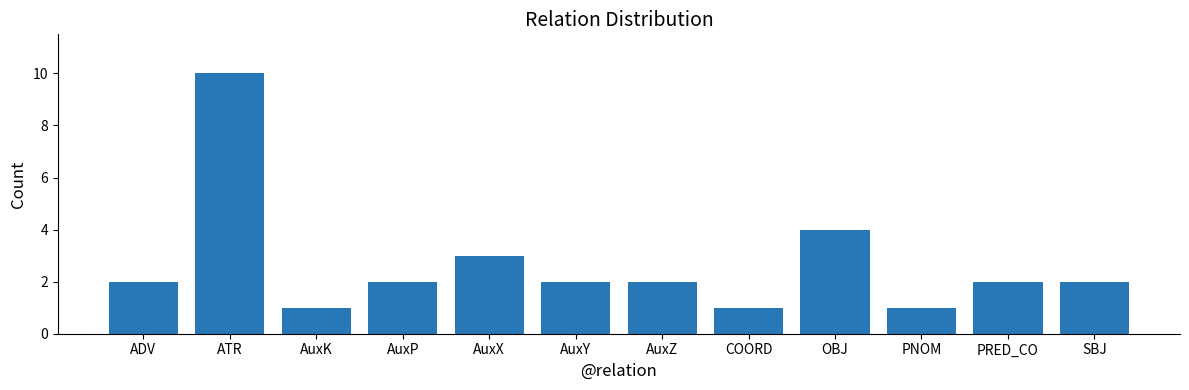

Reading left to right, list all the values displayed in this chart.

ADV=2	ATR=10	AuxK=1	AuxP=2	AuxX=3	AuxY=2	AuxZ=2	COORD=1	OBJ=4	PNOM=1	PRED_CO=2	SBJ=2